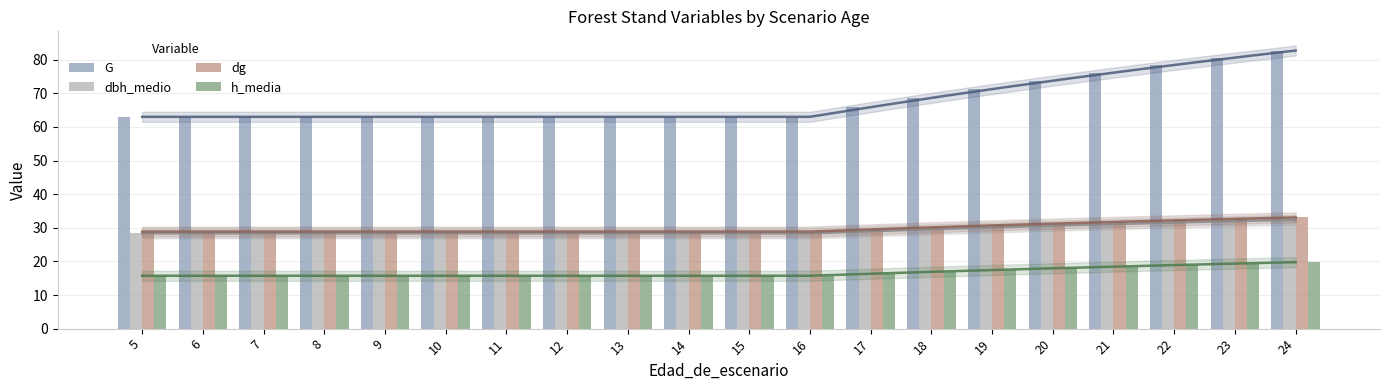

What is the difference between the highest and lowest values at 16?

47.3